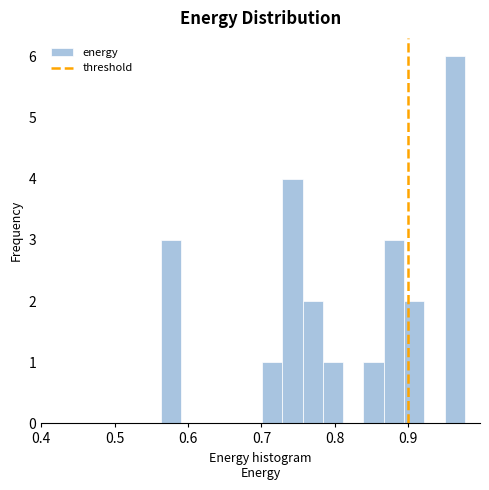

Around what value on the x-axis is the tallest bar? Give the approximate position of its centre, as read against the axis.

0.96